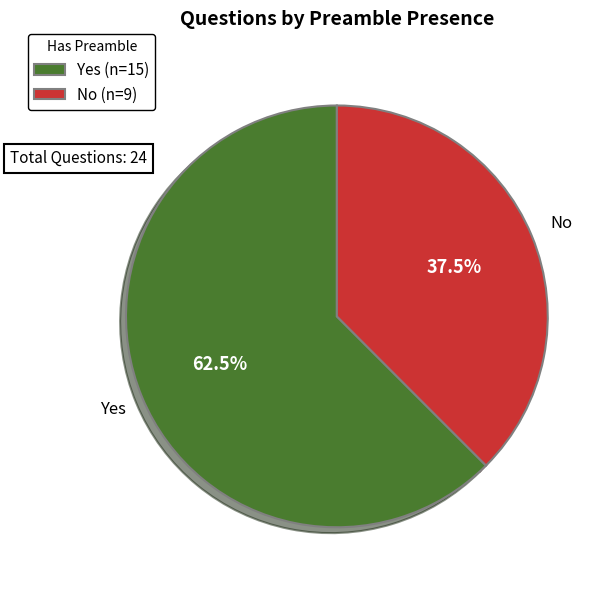

What is the ratio of the value at No (n=9) to the value at Yes (n=15)?

0.6